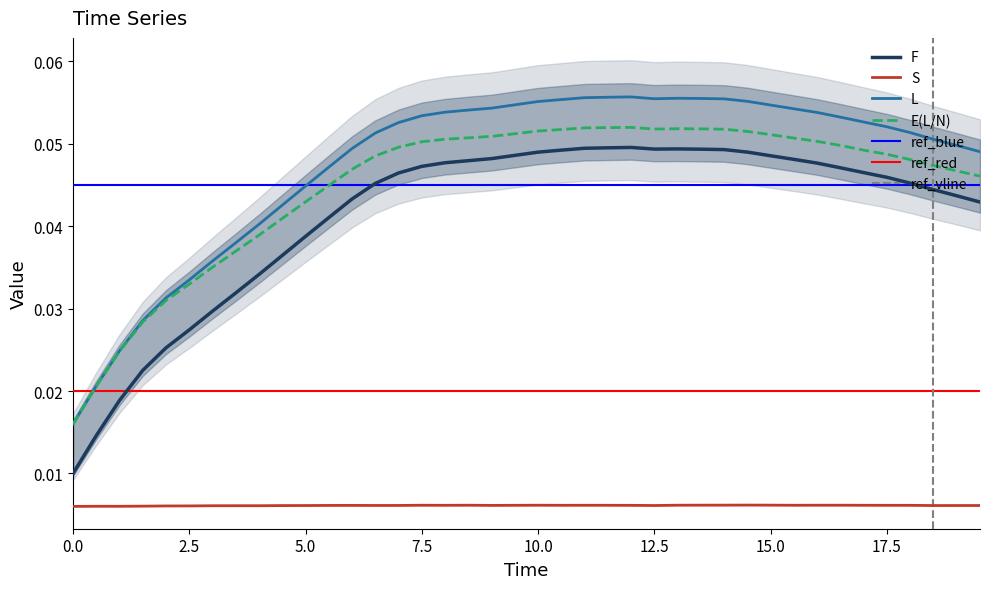

What is the label of the 26th point from the right?

7.0